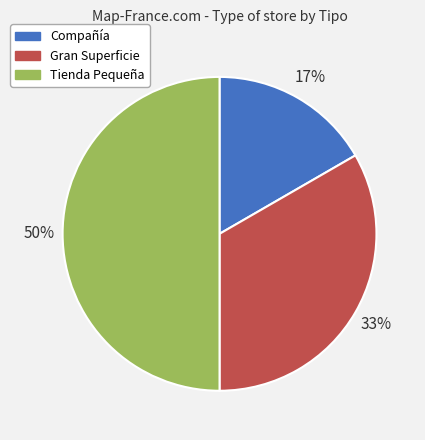

Does Compañía represent more than half of the total?

No